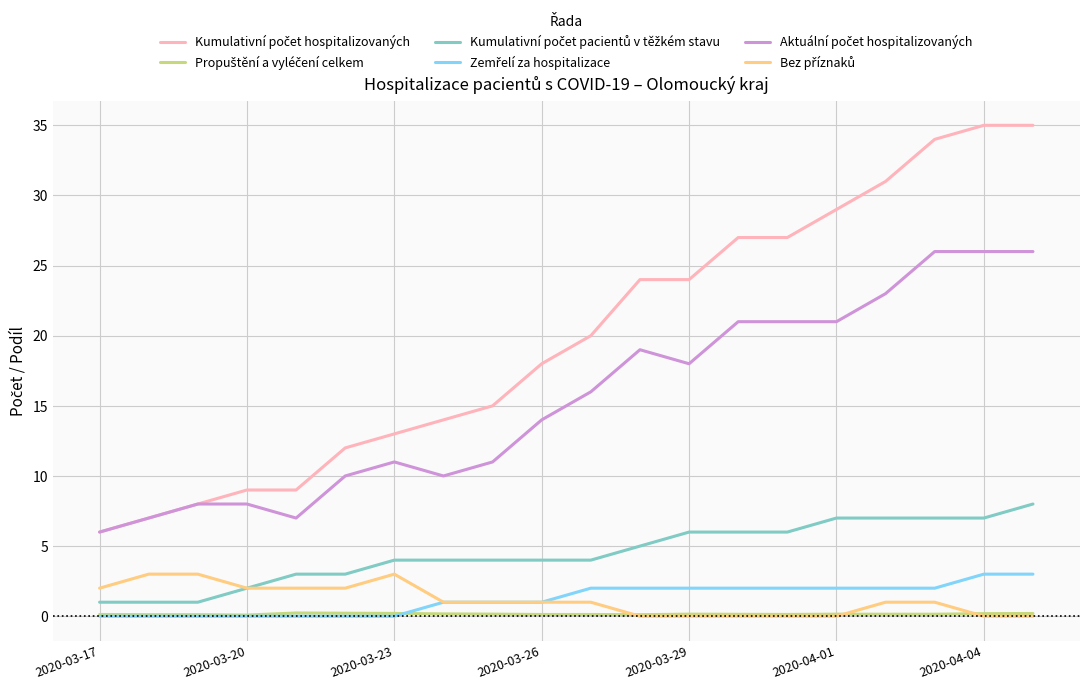

Does the chart display data point markers on the line(s)?

No